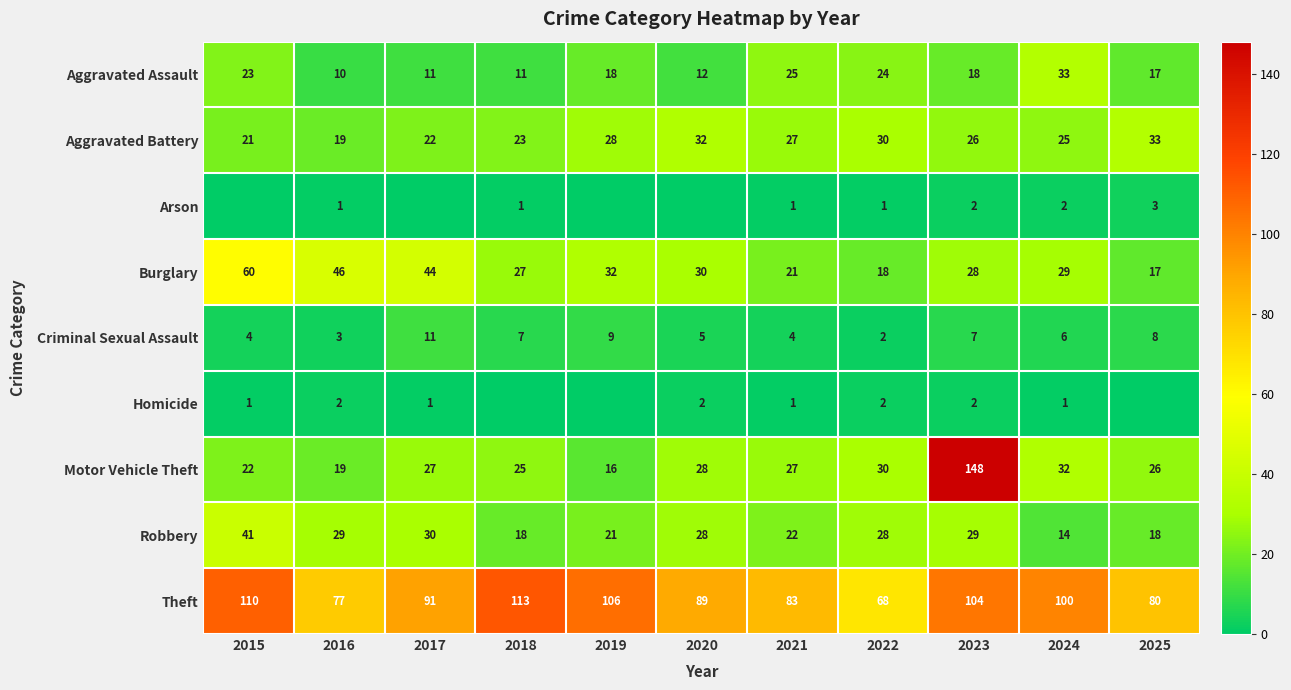

What is the difference between the highest and lowest values at 2016?

76